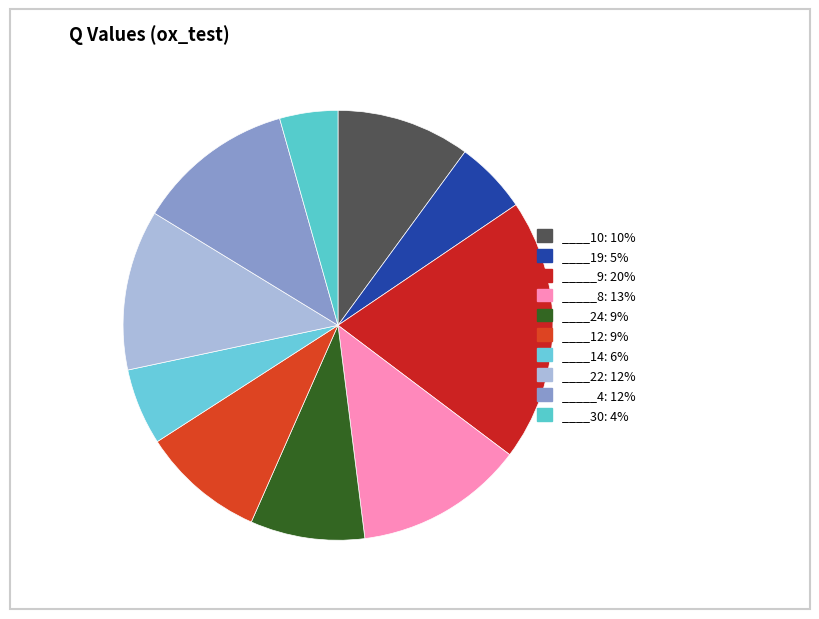

How many segments does this pie chart have?

10